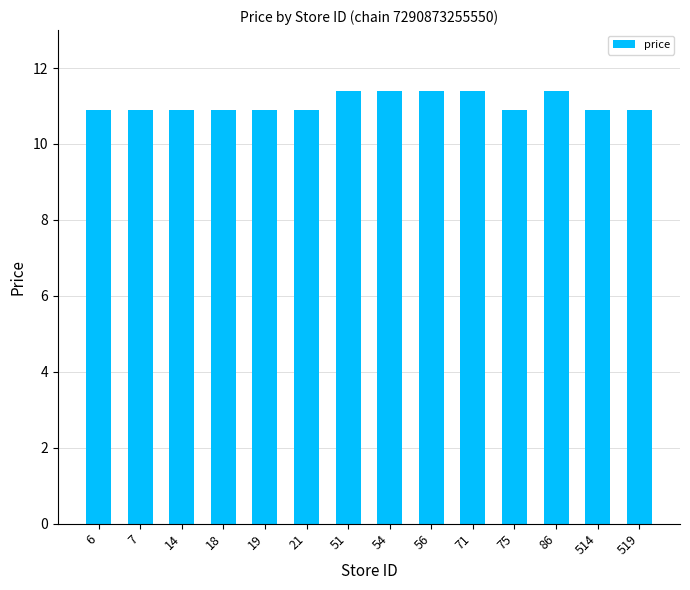

What is the smallest value displayed?

10.9